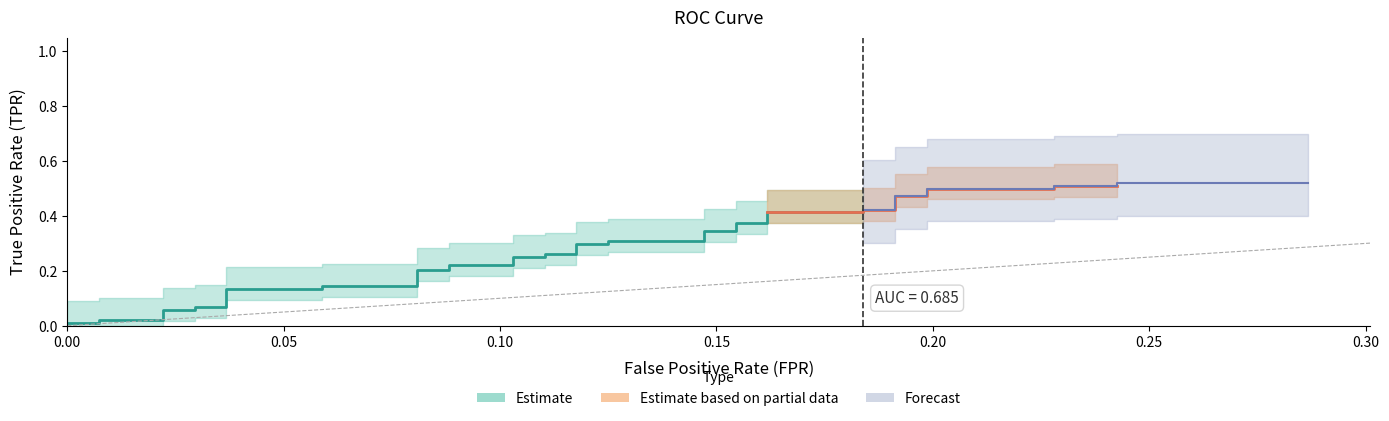

Is this an area chart (filled region under the line)?

No